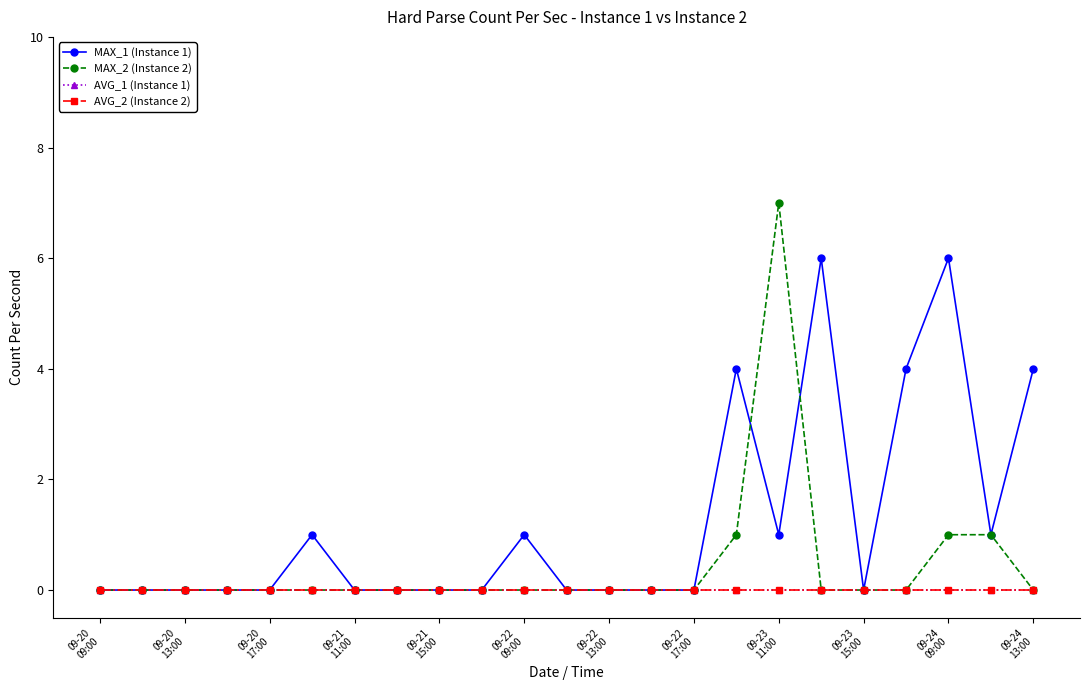

At how many categories does at least one series exceed 1?

6